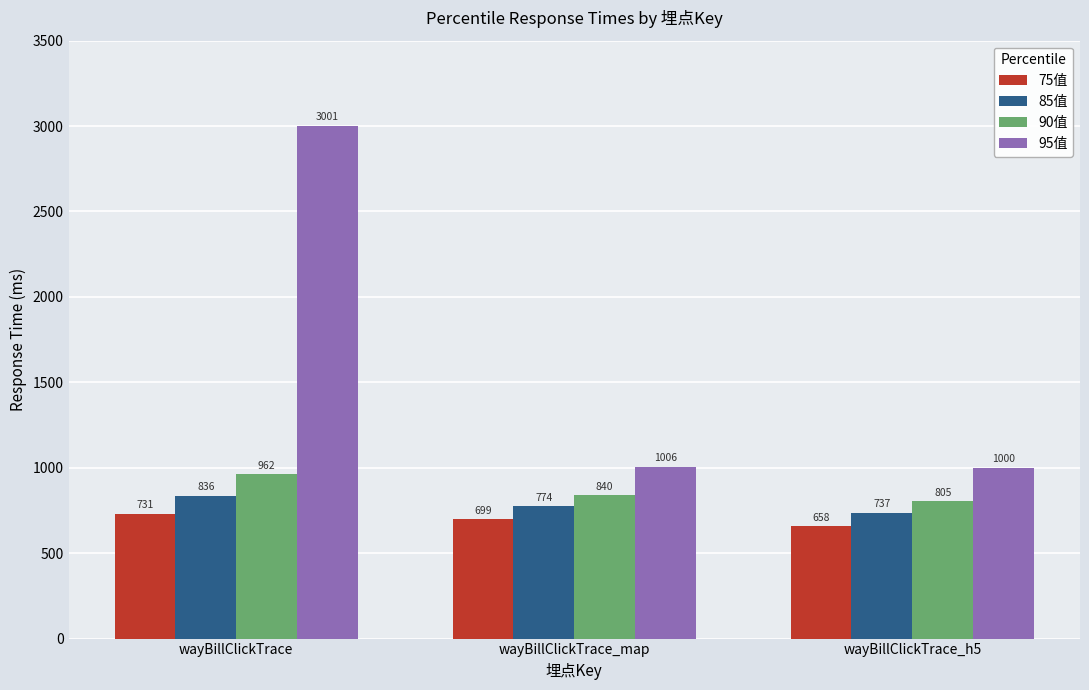

List the labels in order of 85值 value, largest first.

wayBillClickTrace, wayBillClickTrace_map, wayBillClickTrace_h5